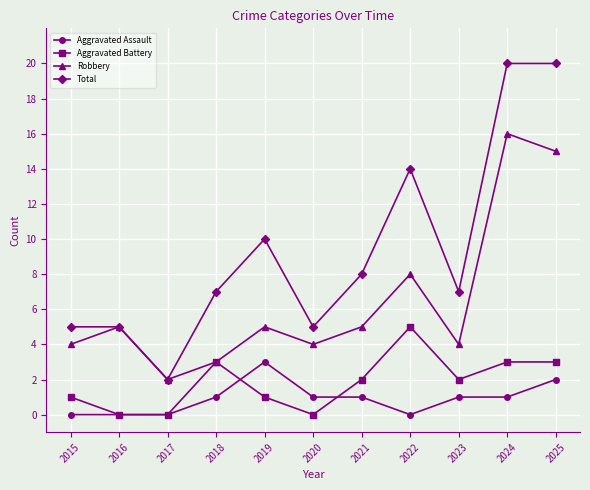

Does the chart display data point markers on the line(s)?

Yes